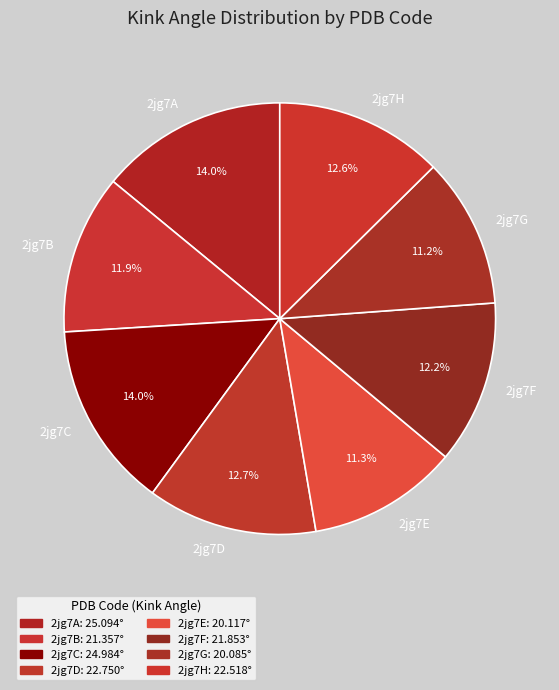

To the nearest percent, what percentage of the pie is 2jg7H?

13%